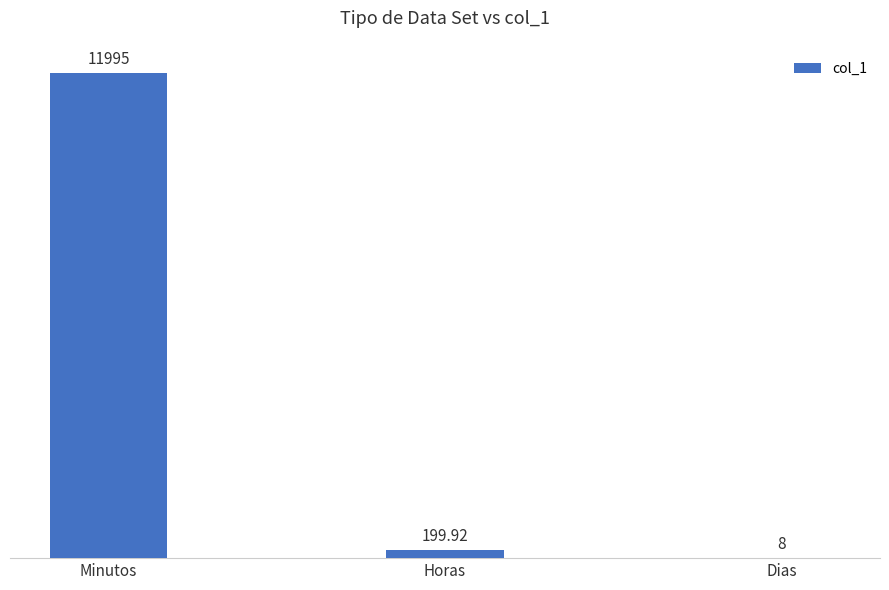

How many distinct data groups are displayed?

1